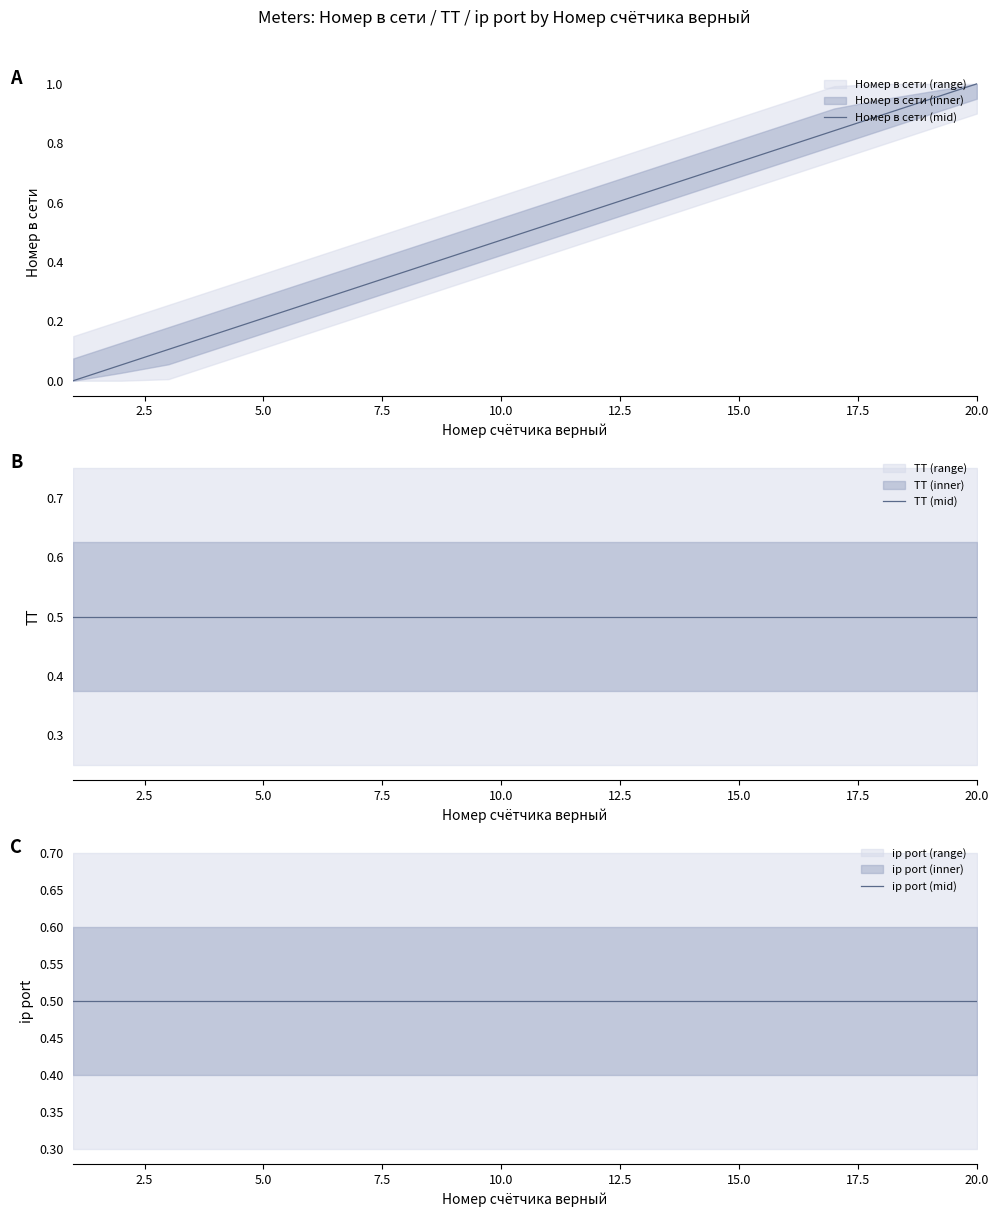

What is the value of the ТТ (mid) point at the 19th from the left?

0.5